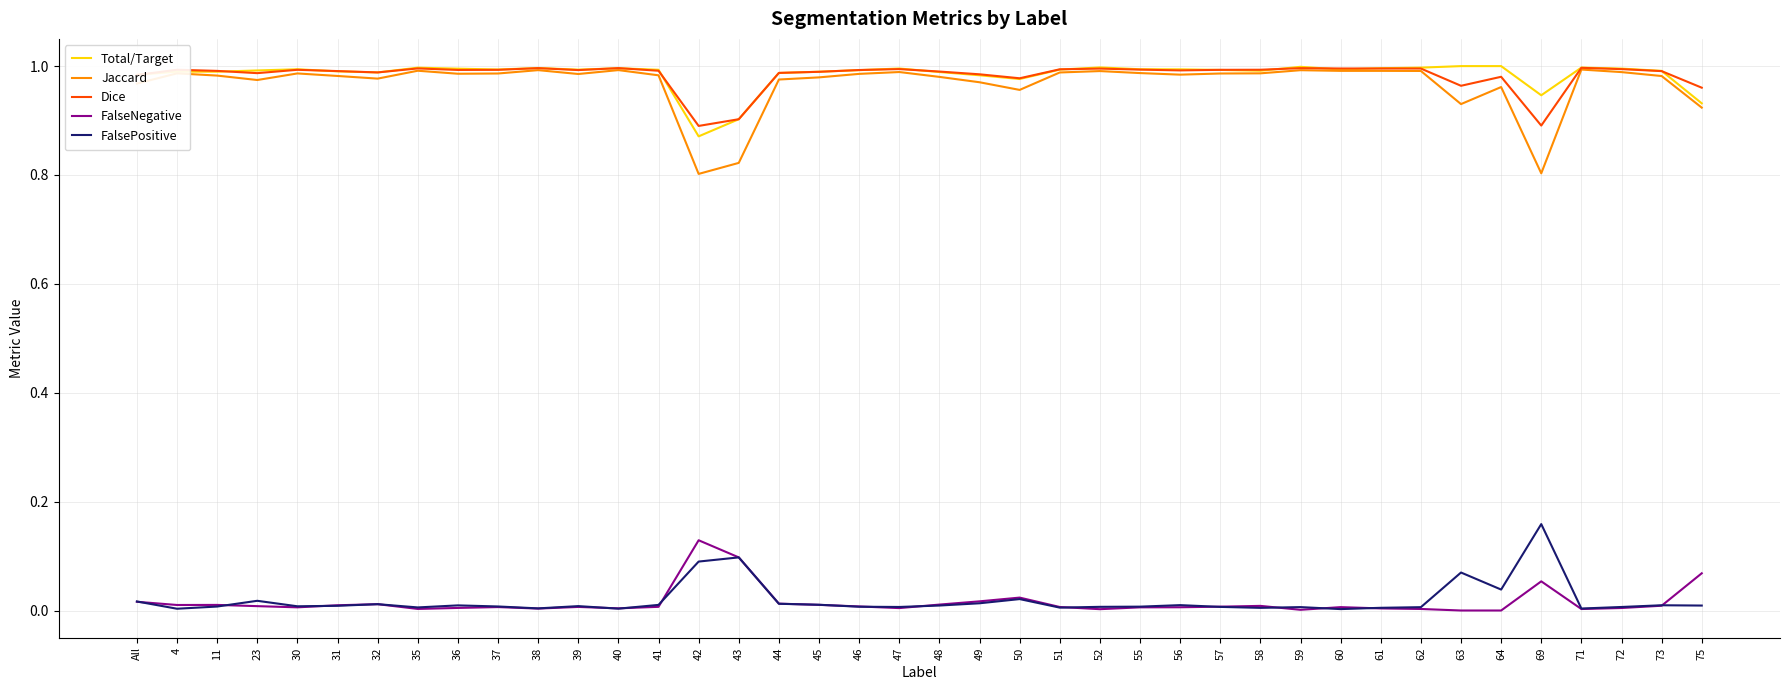

True or false: Dice and FalsePositive cross at least once.

False